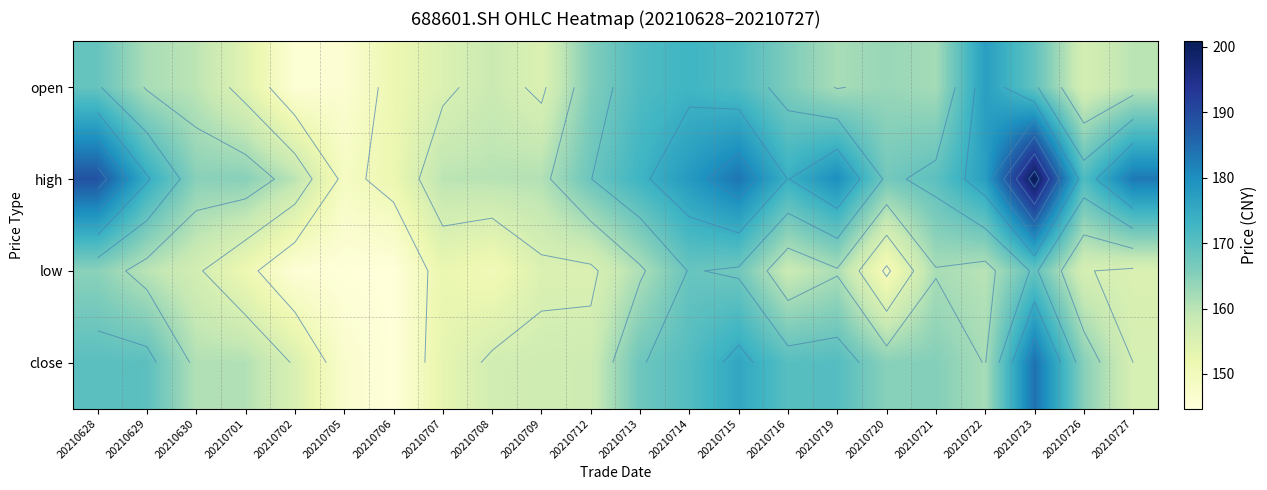

Between 20210628 and 20210727, which is larger?

20210628